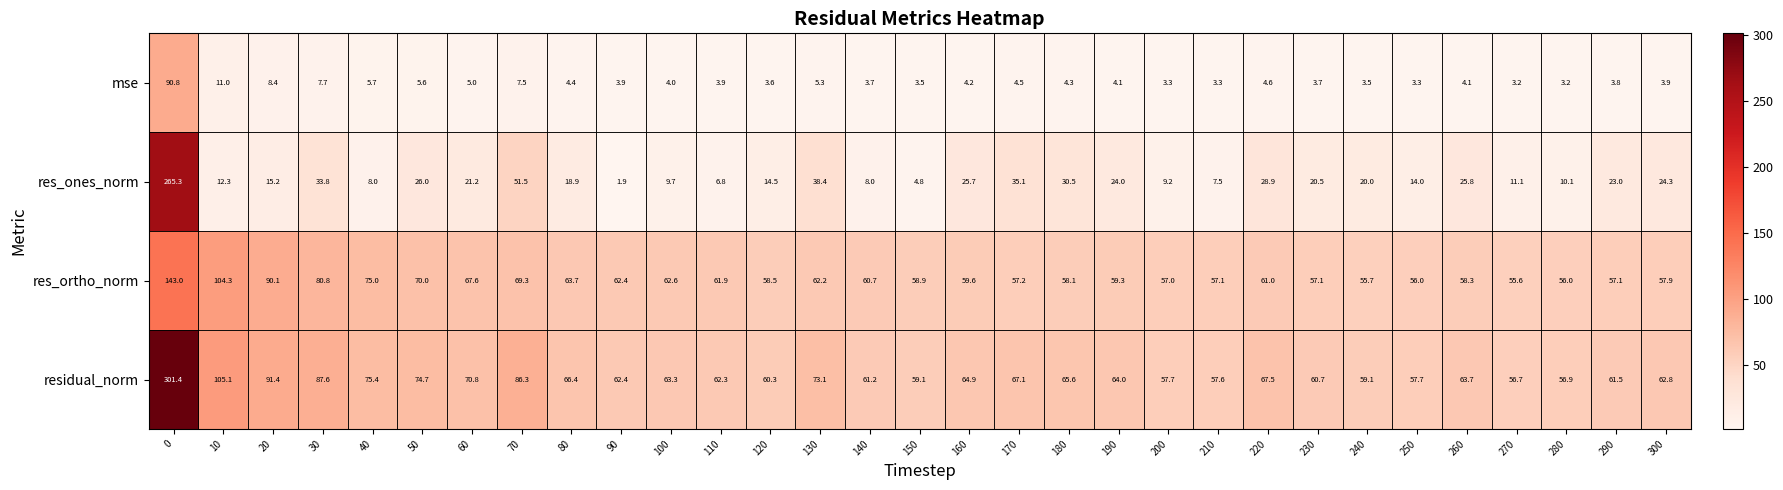

What is the difference between the second highest and minimum values in the res_ortho_norm series?

48.7